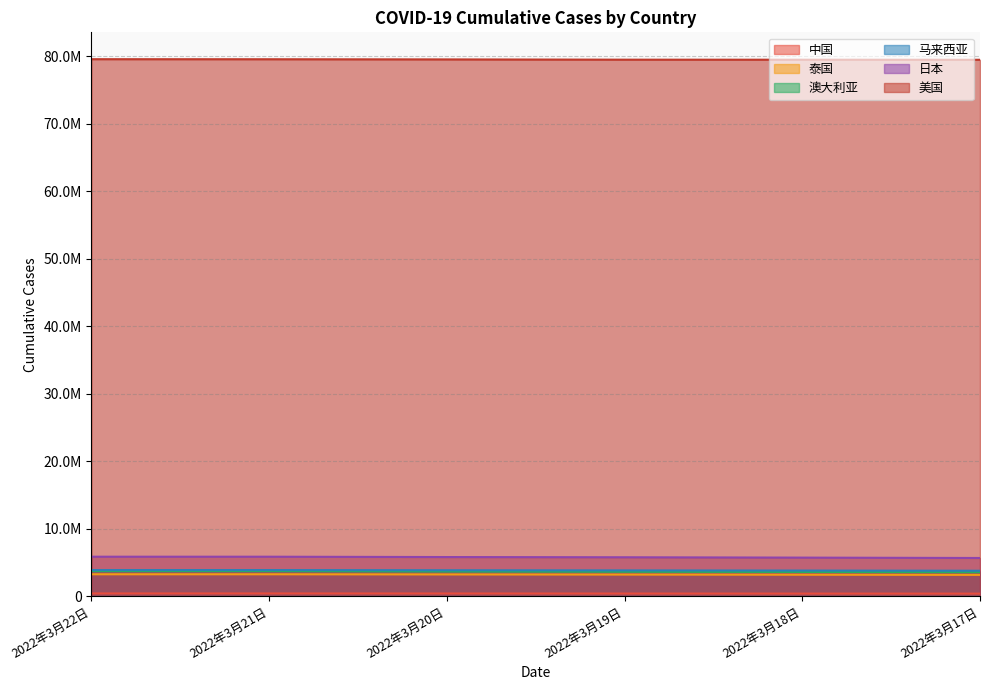

The 美国 series shows 79595508 at 2022年3月22日. True or false?

True